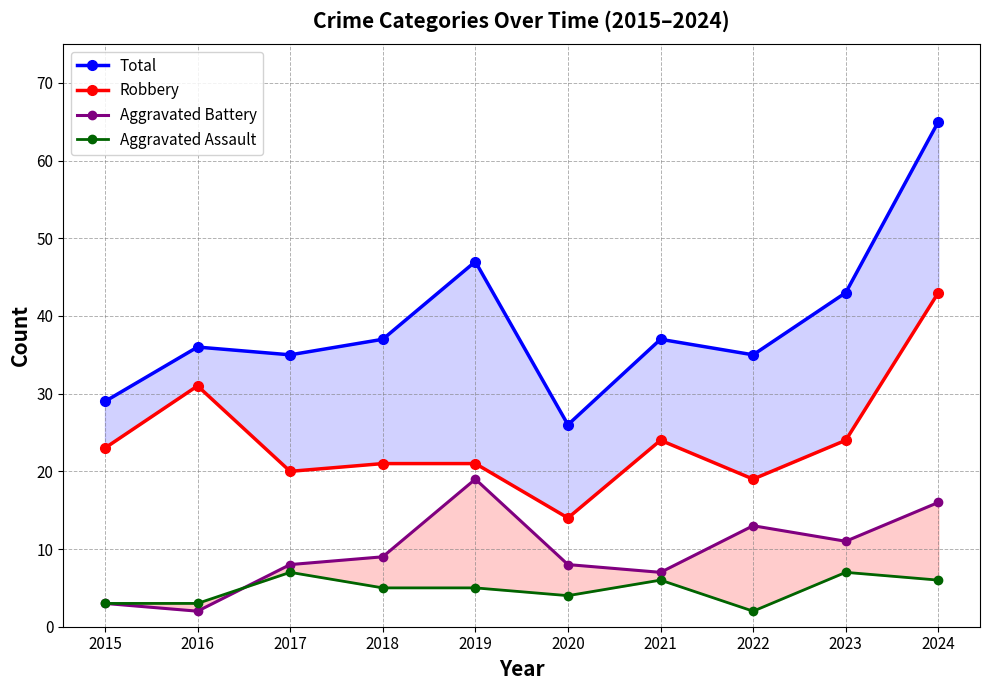

True or false: Total and Aggravated Assault cross at least once.

False